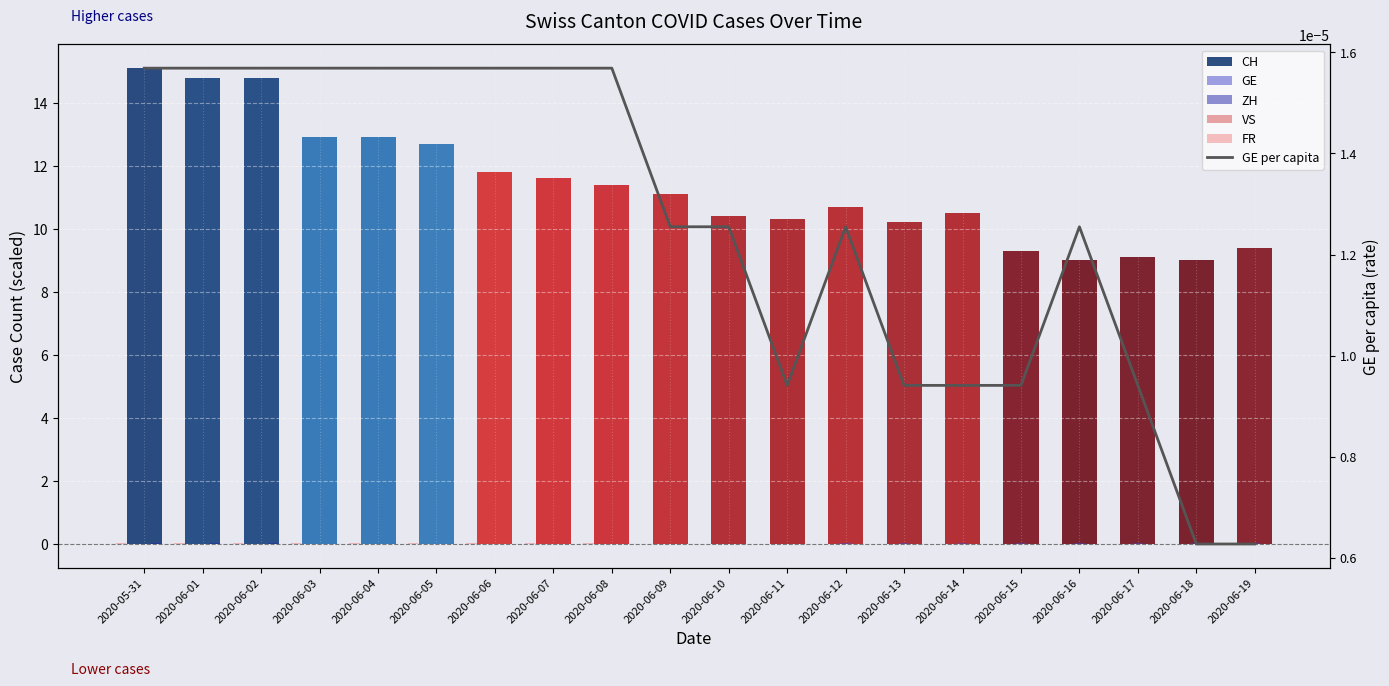

What position from the right is 2020-06-07?

13